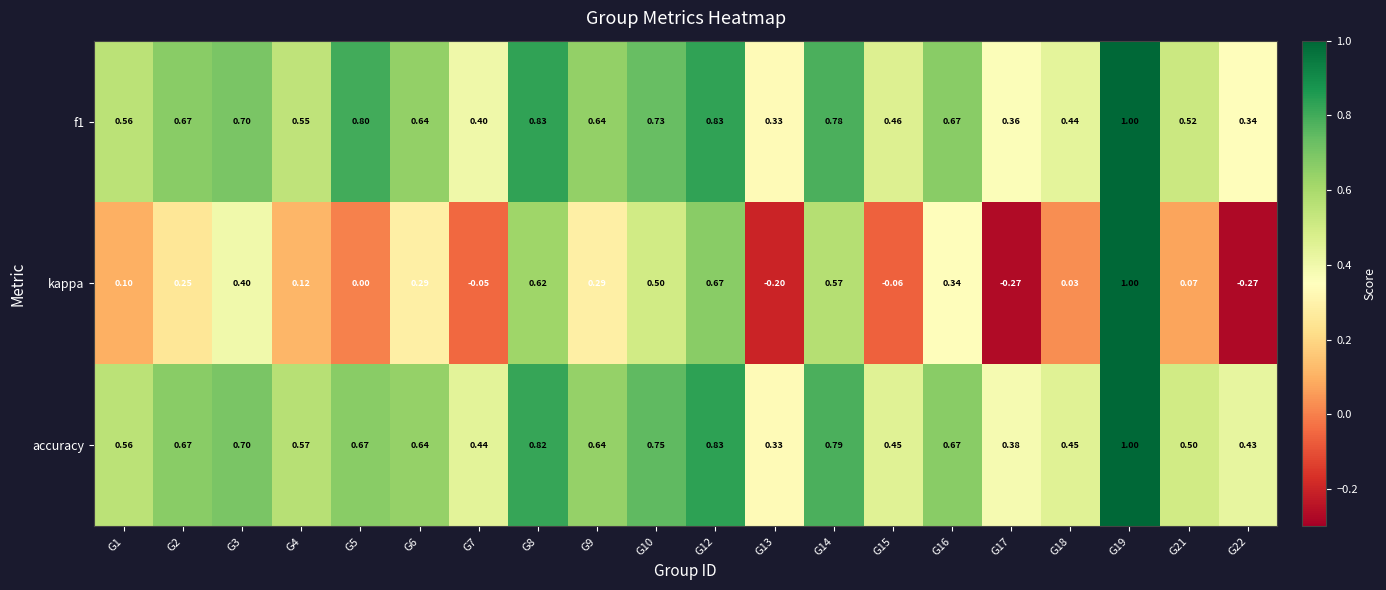

Which series has the largest range (max minus min)?

kappa